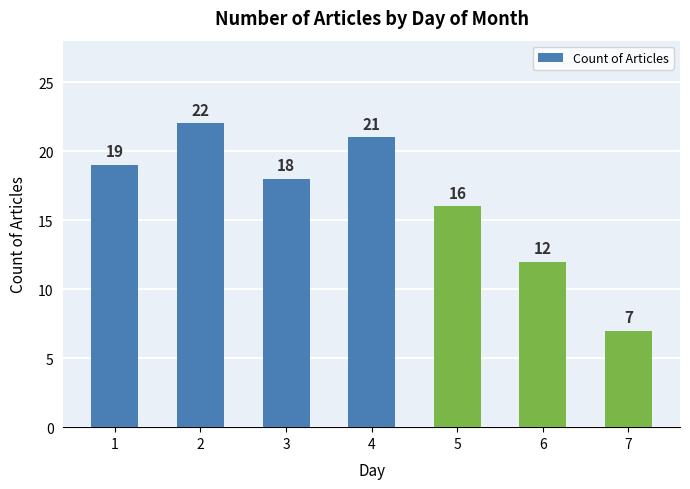

What is the smallest value displayed?

7